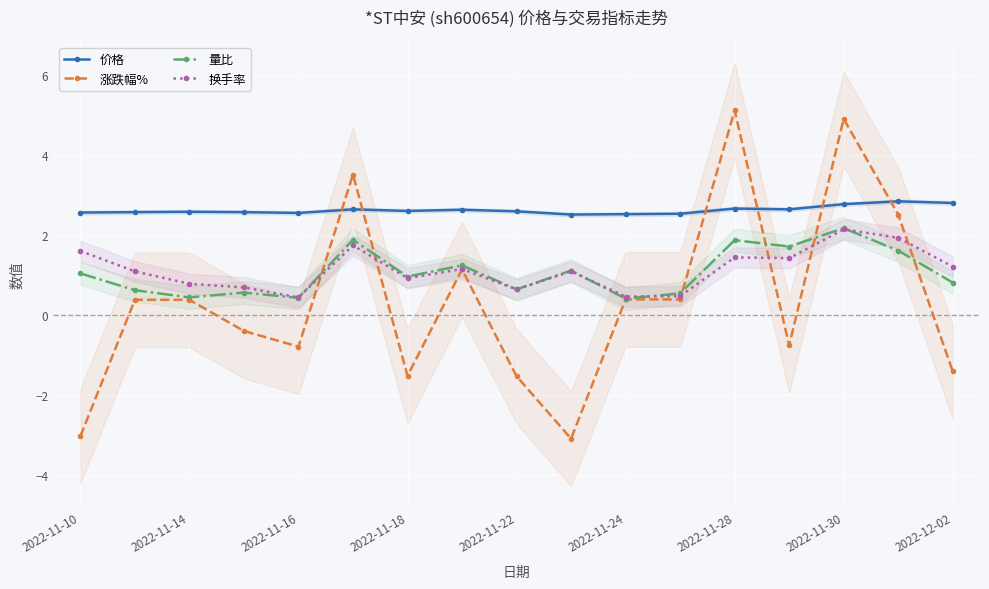

True or false: 换手率 and 价格 intersect in this chart.

False